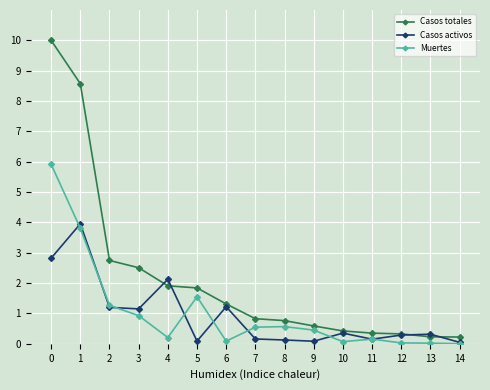

What is the sum of all Casos activos values?

14.1